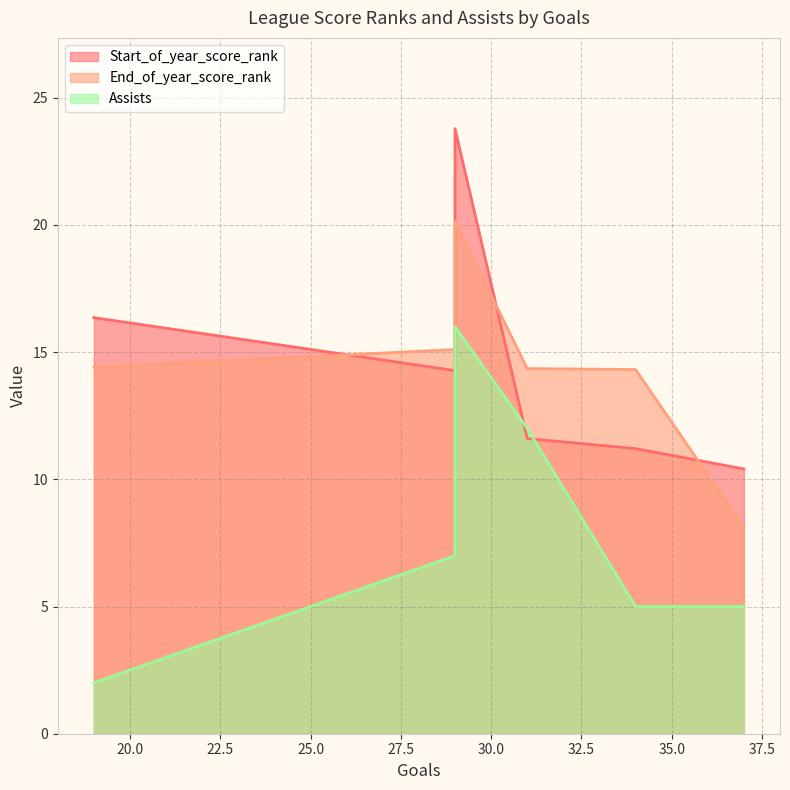

Reading left to right, what are all the values shown in this chart?

Start_of_year_score_rank: 16.4	14.3	23.8	11.6	11.2	10.4
End_of_year_score_rank: 14.4	15.1	20.1	14.4	14.3	8.1
Assists: 2.0	7.0	16.0	12.0	5.0	5.0